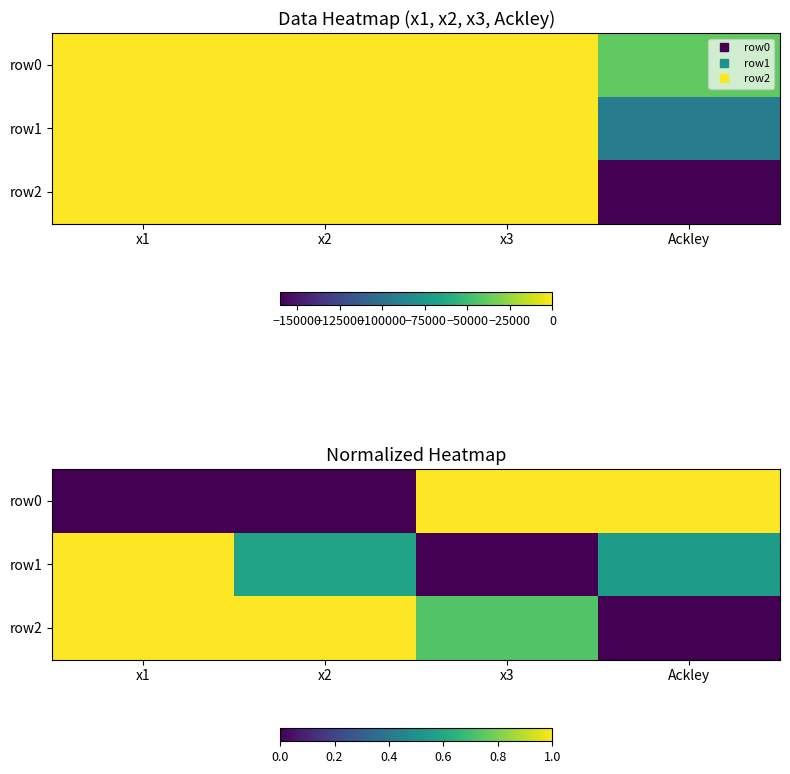

Rank the series by their average value, from highest to lowest.

row2, row1, row0